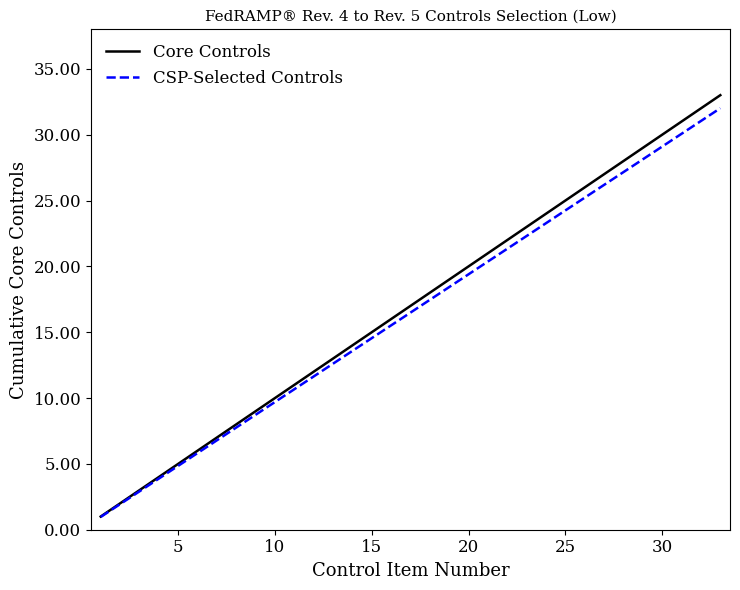

True or false: CSP-Selected Controls has more than 0 points higher than both neighbors.

False